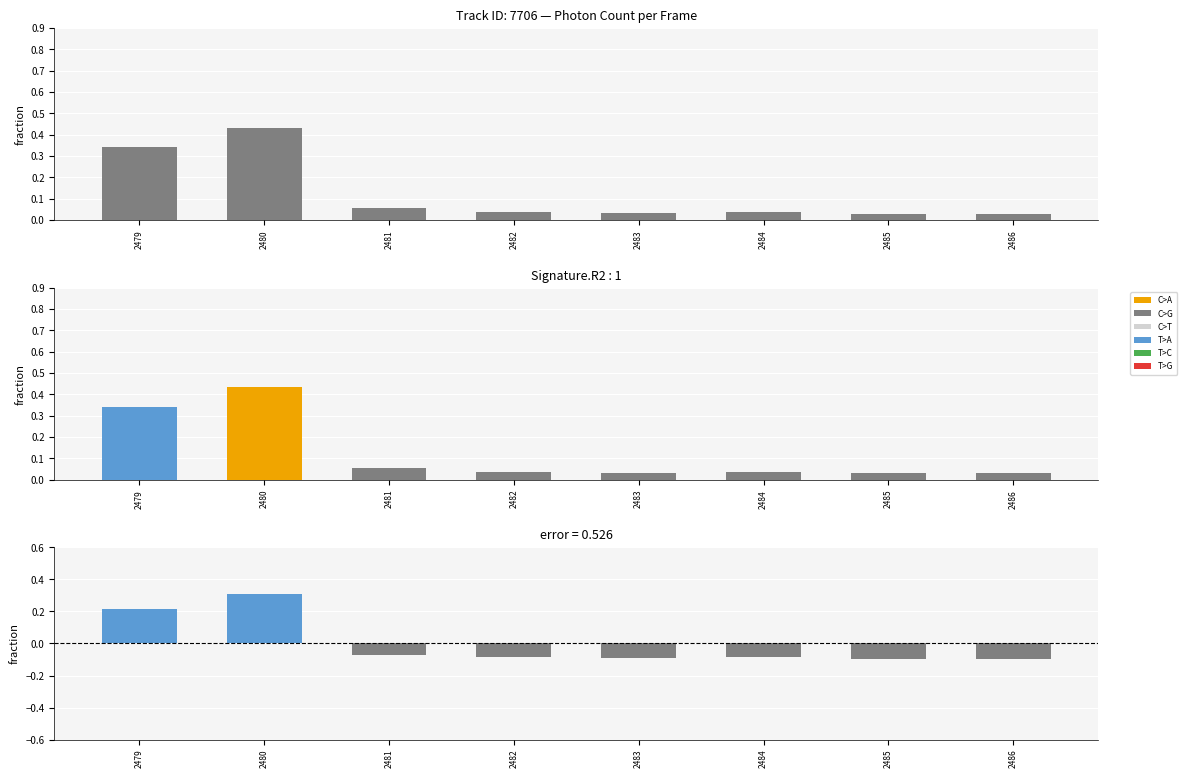

Reading left to right, what are all the values shown in this chart?

Photon Count: 2479=0.3	2480=0.4	2481=0.1	2482=0.0	2483=0.0	2484=0.0	2485=0.0	2486=0.0
Residual: 2479=0.2	2480=0.3	2481=-0.1	2482=-0.1	2483=-0.1	2484=-0.1	2485=-0.1	2486=-0.1